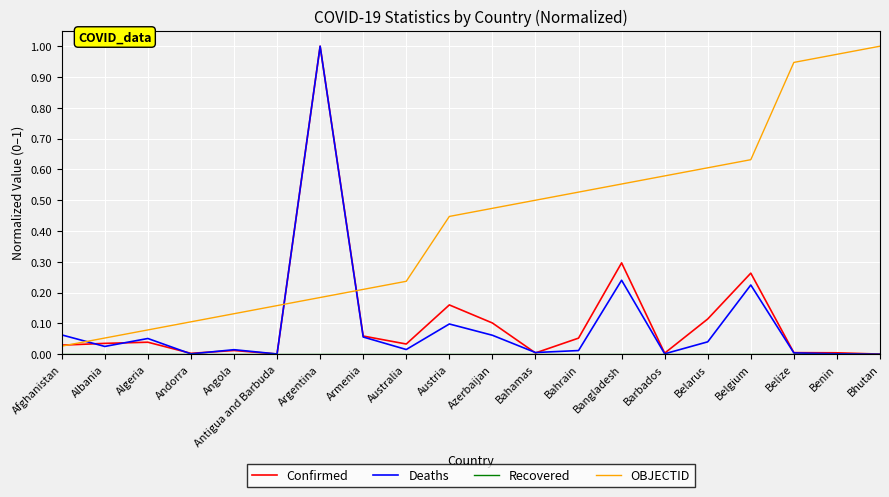

The value of Deaths at Belgium is 0.3. True or false?

False